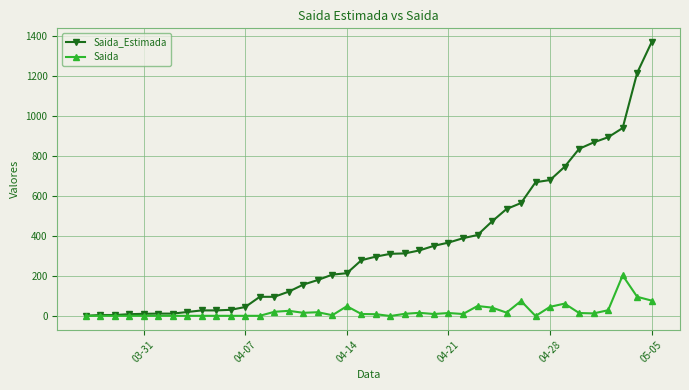

Which series has the widest spread of values?

Saida_Estimada